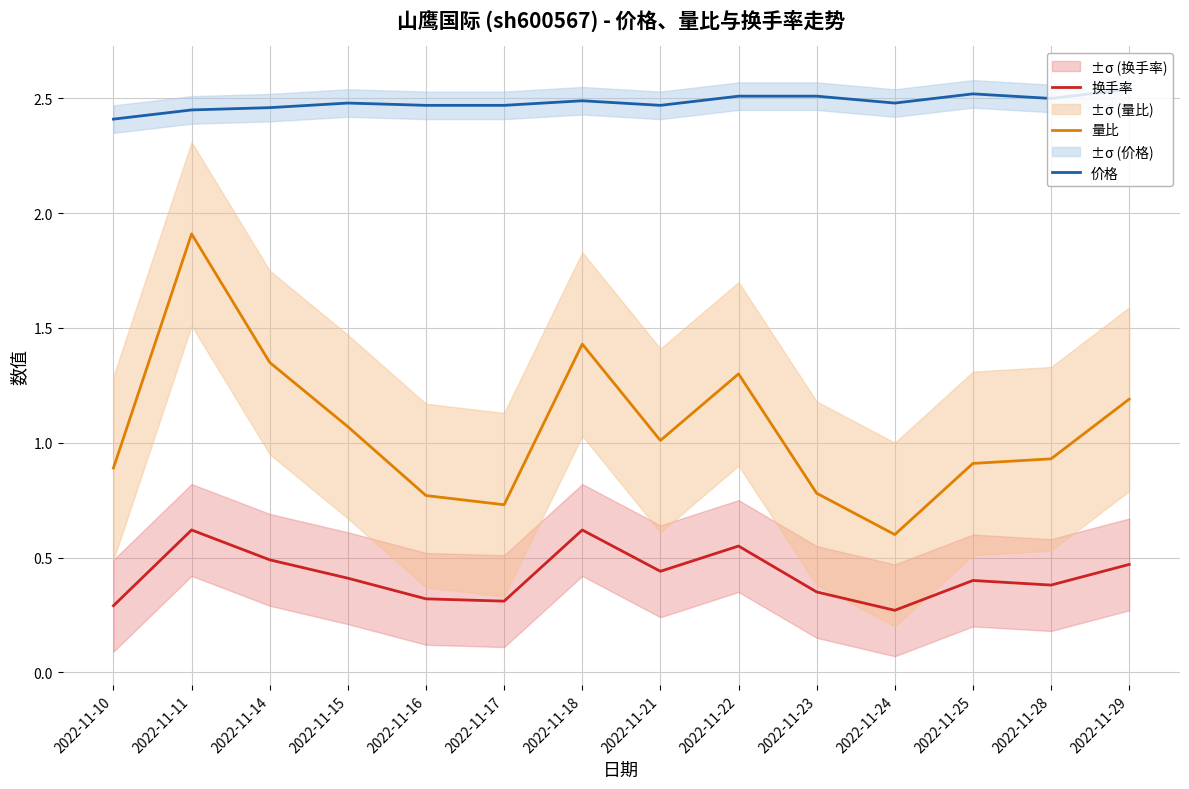

What are all the series names shown in the legend?

换手率, 量比, 价格